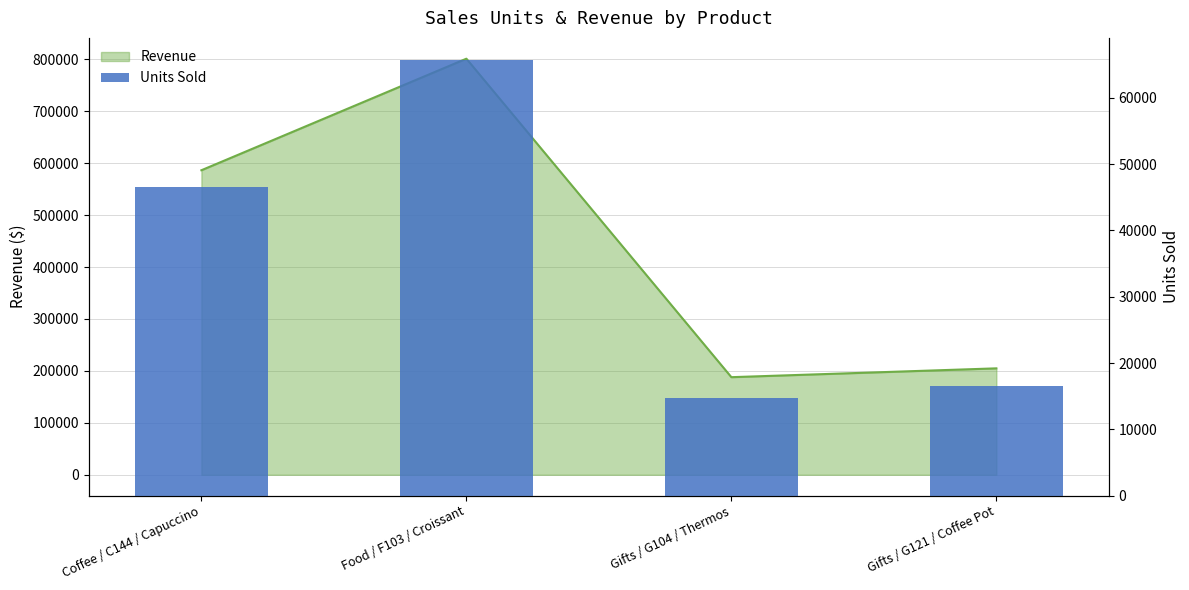

What is the smallest value displayed?

14651